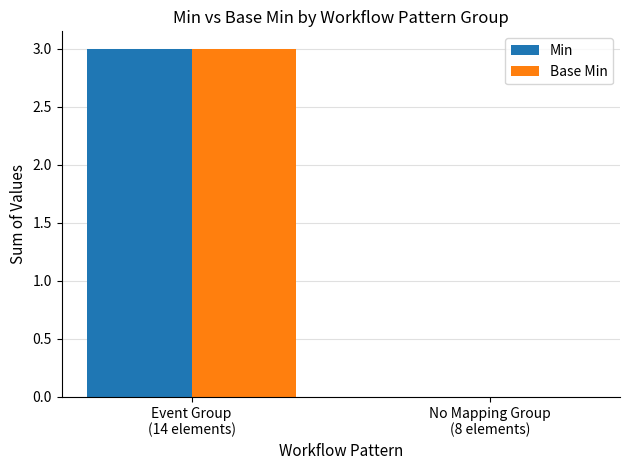

What is the sum of all Base Min values?

3